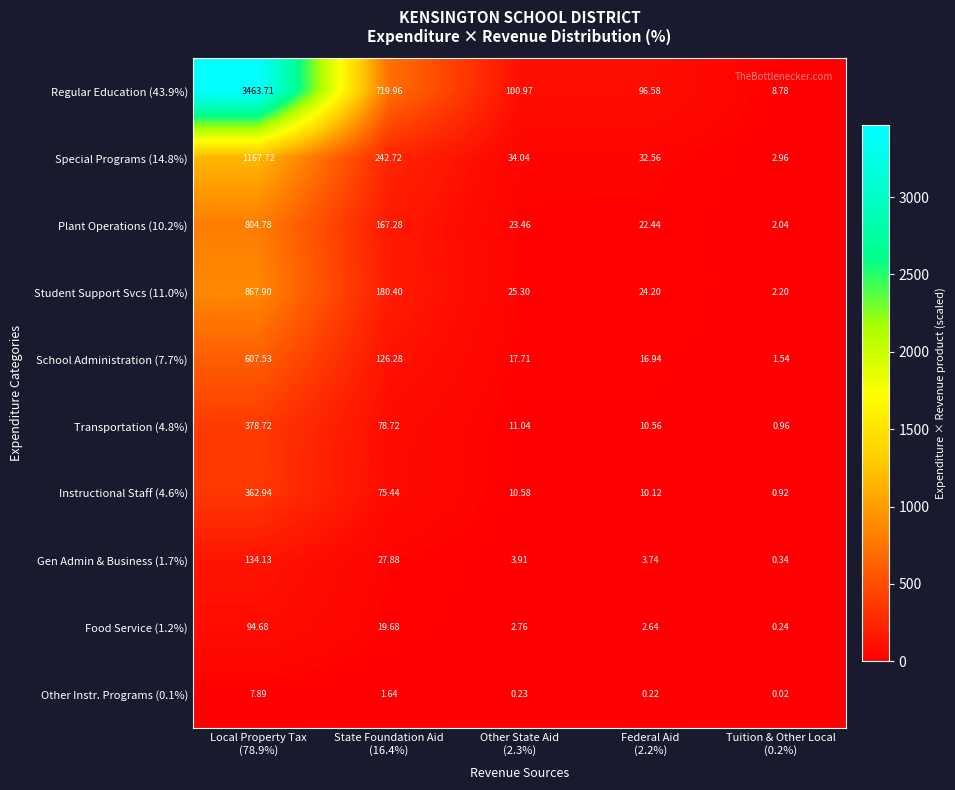

How many values in the Gen Admin & Business (1.7%) series exceed 3?

4